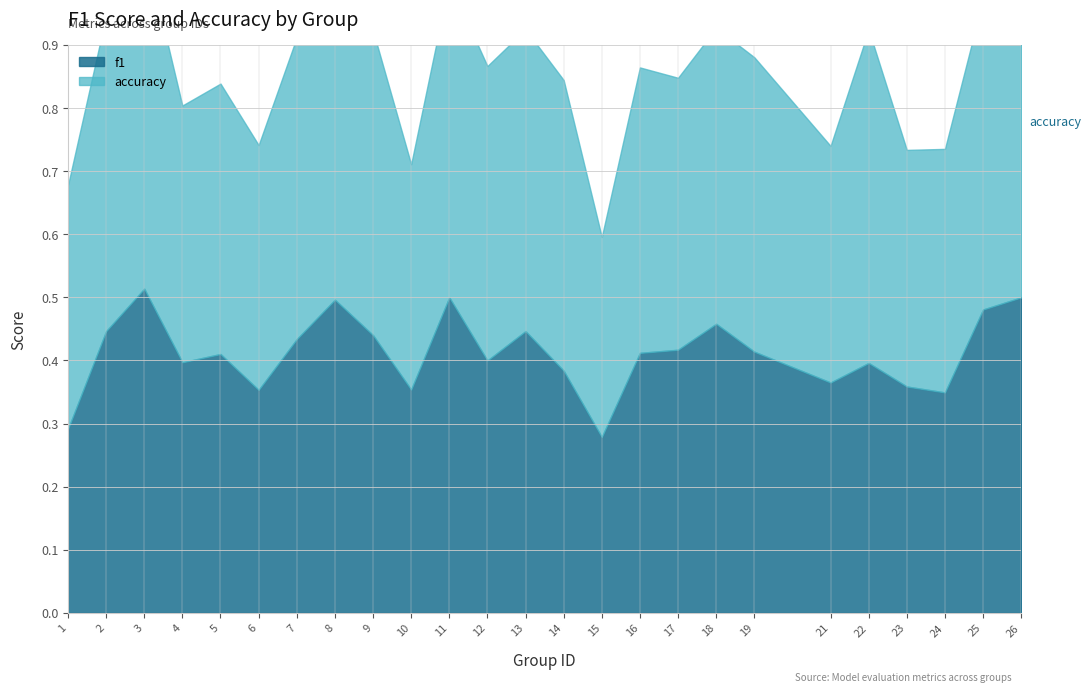

Reading left to right, what are all the values shown in this chart?

f1: 1=0.3	2=0.4	3=0.5	4=0.4	5=0.4	6=0.4	7=0.4	8=0.5	9=0.4	10=0.4	11=0.5	12=0.4	13=0.4	14=0.4	15=0.3	16=0.4	17=0.4	18=0.5	19=0.4	21=0.4	22=0.4	23=0.4	24=0.3	25=0.5	26=0.5
accuracy: 1=0.4	2=0.5	3=0.5	4=0.4	5=0.4	6=0.4	7=0.5	8=0.5	9=0.5	10=0.4	11=0.5	12=0.5	13=0.5	14=0.5	15=0.3	16=0.5	17=0.4	18=0.5	19=0.5	21=0.4	22=0.5	23=0.4	24=0.4	25=0.5	26=0.6